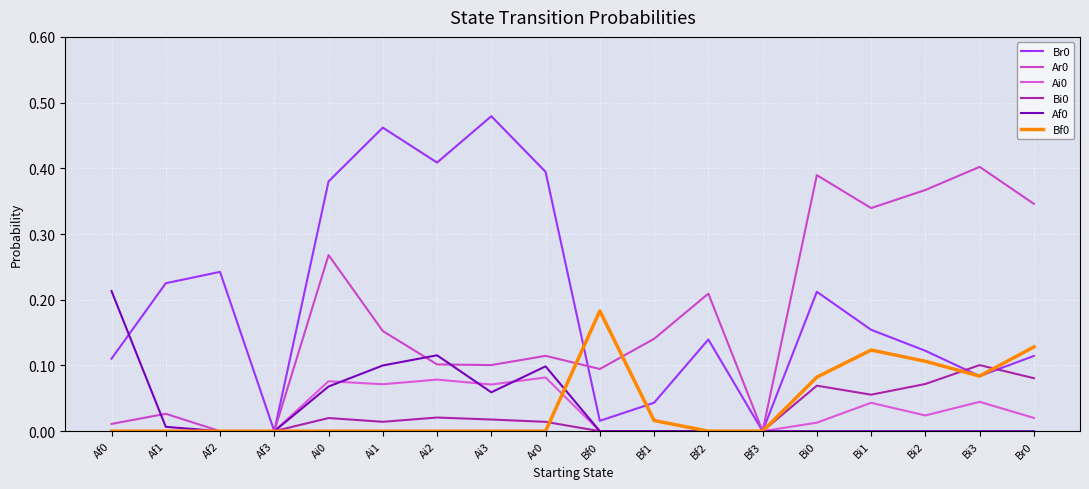

How many lines are shown in the chart?

6